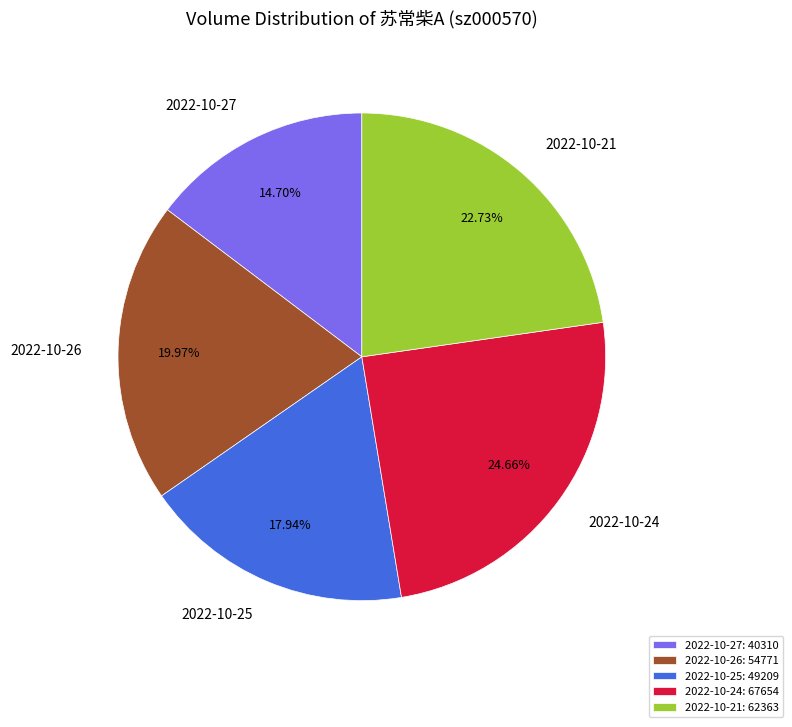

Which slice is the largest?

2022-10-24